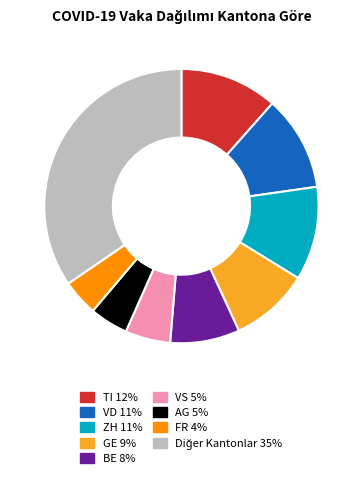

Is there any slice that represents more than half of the pie?

No